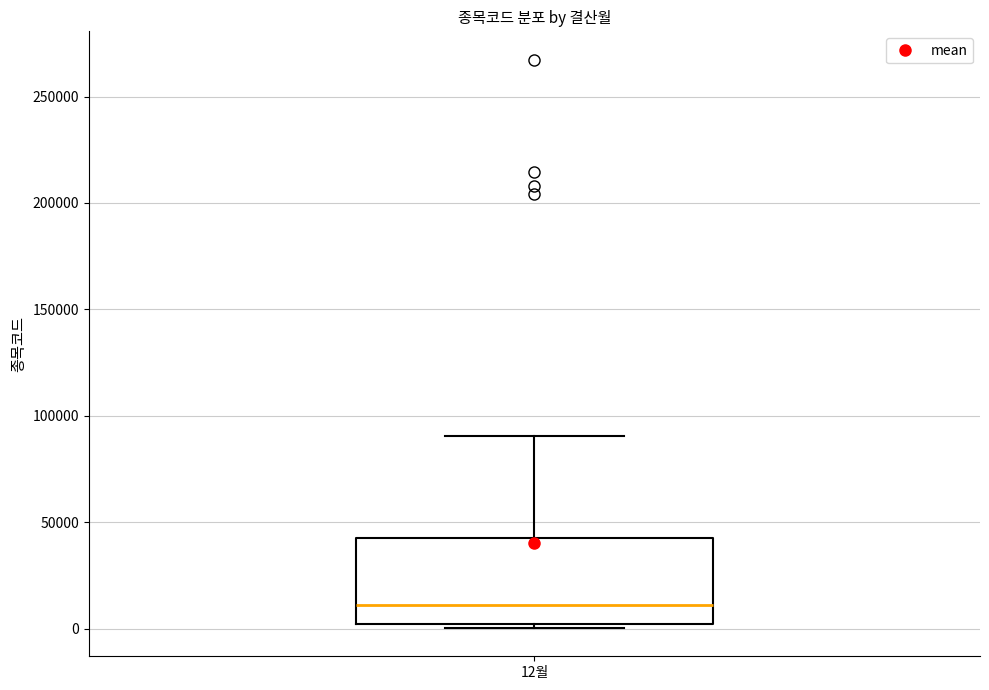

Where does the median line of the box for 12월 sit on the y-axis? The values are not printed on the chart, so give them approximately, as read against the axis.

10000